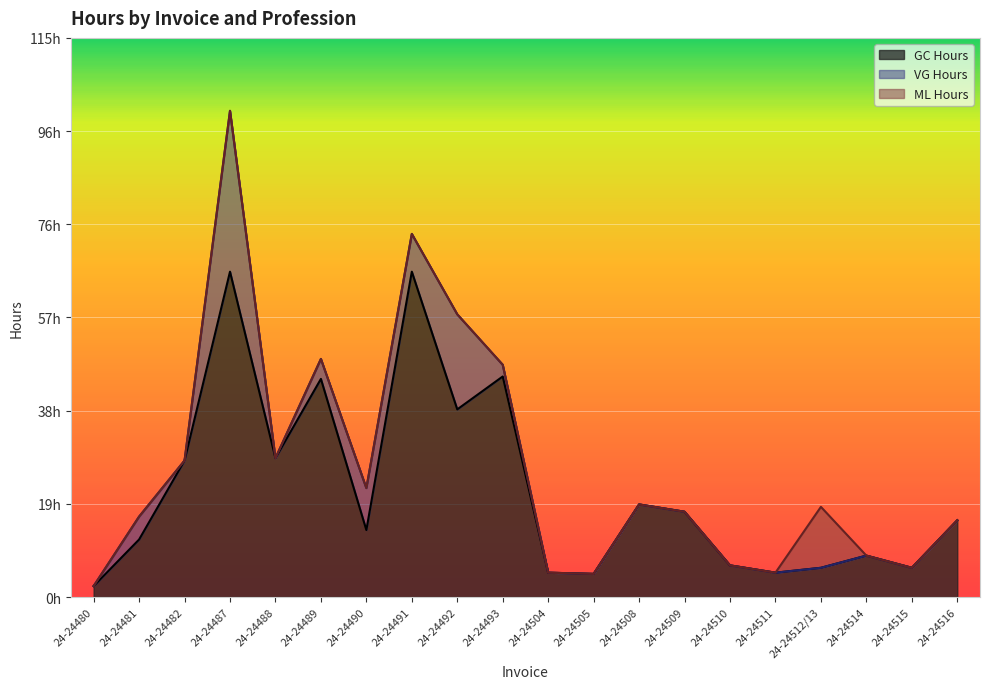

Does the chart display data point markers on the line(s)?

No